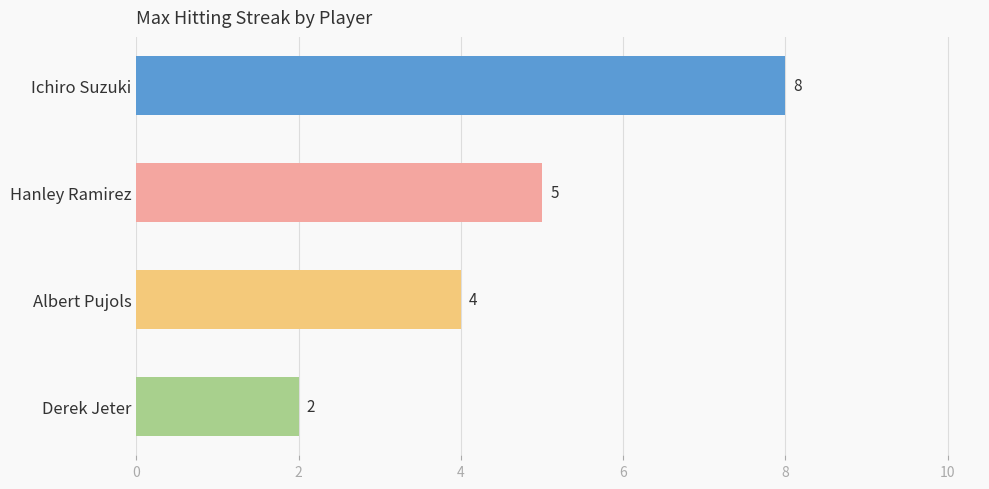

List the labels in order of value, largest first.

Ichiro Suzuki, Hanley Ramirez, Albert Pujols, Derek Jeter